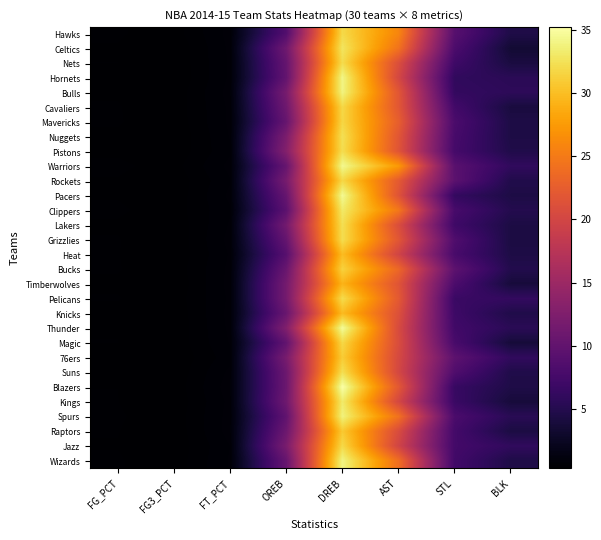

Reading left to right, extract all data points from this chart.

Hawks: FG_PCT=0.5	FG3_PCT=0.4	FT_PCT=0.8	OREB=8.7	DREB=31.9	AST=25.9	STL=9.1	BLK=4.6
Celtics: FG_PCT=0.4	FG3_PCT=0.3	FT_PCT=0.8	OREB=11.1	DREB=32.8	AST=24.4	STL=8.2	BLK=3.5
Nets: FG_PCT=0.5	FG3_PCT=0.3	FT_PCT=0.7	OREB=10.3	DREB=32.1	AST=21.0	STL=7.1	BLK=4.2
Hornets: FG_PCT=0.4	FG3_PCT=0.3	FT_PCT=0.7	OREB=10.1	DREB=34.1	AST=20.2	STL=6.0	BLK=5.5
Bulls: FG_PCT=0.4	FG3_PCT=0.4	FT_PCT=0.8	OREB=11.8	DREB=33.9	AST=21.8	STL=6.2	BLK=5.7
Cavaliers: FG_PCT=0.5	FG3_PCT=0.4	FT_PCT=0.8	OREB=11.1	DREB=31.8	AST=21.9	STL=7.4	BLK=4.1
Mavericks: FG_PCT=0.5	FG3_PCT=0.4	FT_PCT=0.8	OREB=10.4	DREB=31.7	AST=22.6	STL=8.1	BLK=4.5
Nuggets: FG_PCT=0.4	FG3_PCT=0.3	FT_PCT=0.7	OREB=12.2	DREB=32.4	AST=21.8	STL=7.8	BLK=4.5
Pistons: FG_PCT=0.4	FG3_PCT=0.3	FT_PCT=0.7	OREB=12.9	DREB=32.2	AST=21.6	STL=7.6	BLK=4.7
Warriors: FG_PCT=0.5	FG3_PCT=0.4	FT_PCT=0.8	OREB=10.4	DREB=34.4	AST=27.4	STL=9.3	BLK=6.0
Rockets: FG_PCT=0.4	FG3_PCT=0.3	FT_PCT=0.7	OREB=11.8	DREB=31.8	AST=22.2	STL=9.5	BLK=4.8
Pacers: FG_PCT=0.4	FG3_PCT=0.4	FT_PCT=0.8	OREB=10.4	DREB=34.5	AST=21.5	STL=6.2	BLK=4.5
Clippers: FG_PCT=0.5	FG3_PCT=0.4	FT_PCT=0.7	OREB=9.5	DREB=33.1	AST=24.8	STL=7.8	BLK=5.0
Lakers: FG_PCT=0.4	FG3_PCT=0.3	FT_PCT=0.7	OREB=11.5	DREB=32.3	AST=20.9	STL=7.1	BLK=4.4
Grizzlies: FG_PCT=0.5	FG3_PCT=0.3	FT_PCT=0.8	OREB=10.3	DREB=32.2	AST=21.8	STL=8.5	BLK=4.3
Heat: FG_PCT=0.5	FG3_PCT=0.3	FT_PCT=0.7	OREB=9.1	DREB=29.9	AST=19.8	STL=7.9	BLK=4.5
Bucks: FG_PCT=0.5	FG3_PCT=0.4	FT_PCT=0.8	OREB=10.6	DREB=31.4	AST=23.4	STL=9.6	BLK=4.9
Timberwolves: FG_PCT=0.4	FG3_PCT=0.3	FT_PCT=0.8	OREB=11.6	DREB=29.3	AST=21.6	STL=8.2	BLK=3.9
Pelicans: FG_PCT=0.5	FG3_PCT=0.4	FT_PCT=0.8	OREB=11.6	DREB=32.1	AST=22.1	STL=6.7	BLK=6.2
Knicks: FG_PCT=0.4	FG3_PCT=0.3	FT_PCT=0.8	OREB=10.6	DREB=29.8	AST=21.2	STL=7.0	BLK=4.7
Thunder: FG_PCT=0.4	FG3_PCT=0.3	FT_PCT=0.8	OREB=12.7	DREB=34.7	AST=20.6	STL=7.3	BLK=5.5
Magic: FG_PCT=0.5	FG3_PCT=0.3	FT_PCT=0.7	OREB=10.0	DREB=31.8	AST=20.8	STL=7.9	BLK=3.8
76ers: FG_PCT=0.4	FG3_PCT=0.3	FT_PCT=0.7	OREB=11.9	DREB=31.0	AST=20.4	STL=9.6	BLK=6.0
Suns: FG_PCT=0.5	FG3_PCT=0.3	FT_PCT=0.8	OREB=10.9	DREB=32.3	AST=20.2	STL=8.5	BLK=4.7
Blazers: FG_PCT=0.5	FG3_PCT=0.4	FT_PCT=0.8	OREB=10.8	DREB=35.2	AST=22.0	STL=6.5	BLK=4.6
Kings: FG_PCT=0.5	FG3_PCT=0.3	FT_PCT=0.8	OREB=11.1	DREB=33.2	AST=20.2	STL=6.7	BLK=3.9
Spurs: FG_PCT=0.5	FG3_PCT=0.4	FT_PCT=0.8	OREB=9.9	DREB=33.8	AST=24.3	STL=8.1	BLK=5.4
Raptors: FG_PCT=0.5	FG3_PCT=0.4	FT_PCT=0.8	OREB=10.9	DREB=30.8	AST=20.7	STL=7.5	BLK=4.3
Jazz: FG_PCT=0.4	FG3_PCT=0.3	FT_PCT=0.7	OREB=12.0	DREB=31.9	AST=19.8	STL=7.5	BLK=6.0
Wizards: FG_PCT=0.5	FG3_PCT=0.4	FT_PCT=0.7	OREB=10.4	DREB=34.0	AST=24.0	STL=7.3	BLK=4.6